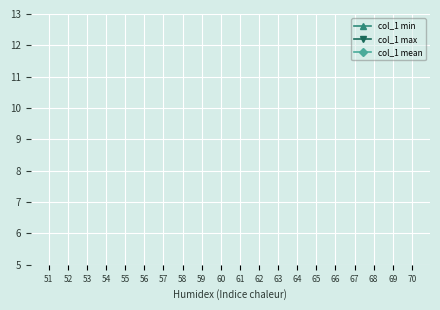

True or false: col_1 max and col_1 min cross at least once.

False